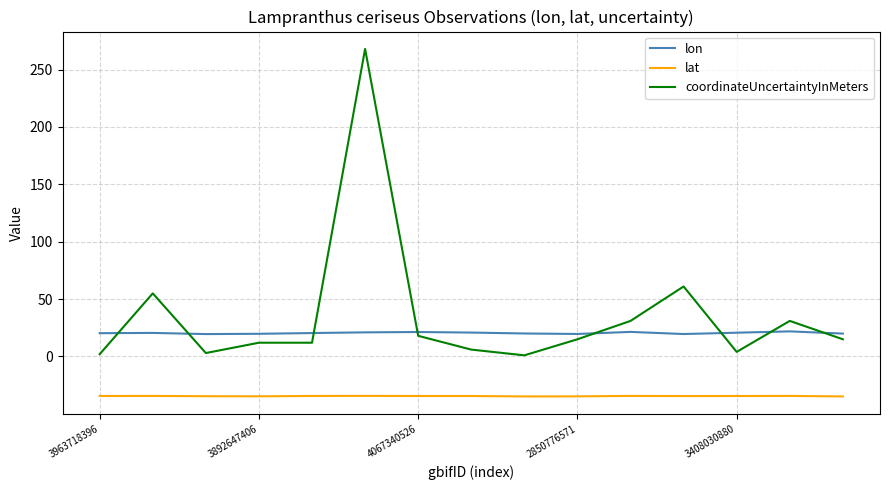

True or false: coordinateUncertaintyInMeters and lat intersect in this chart.

False